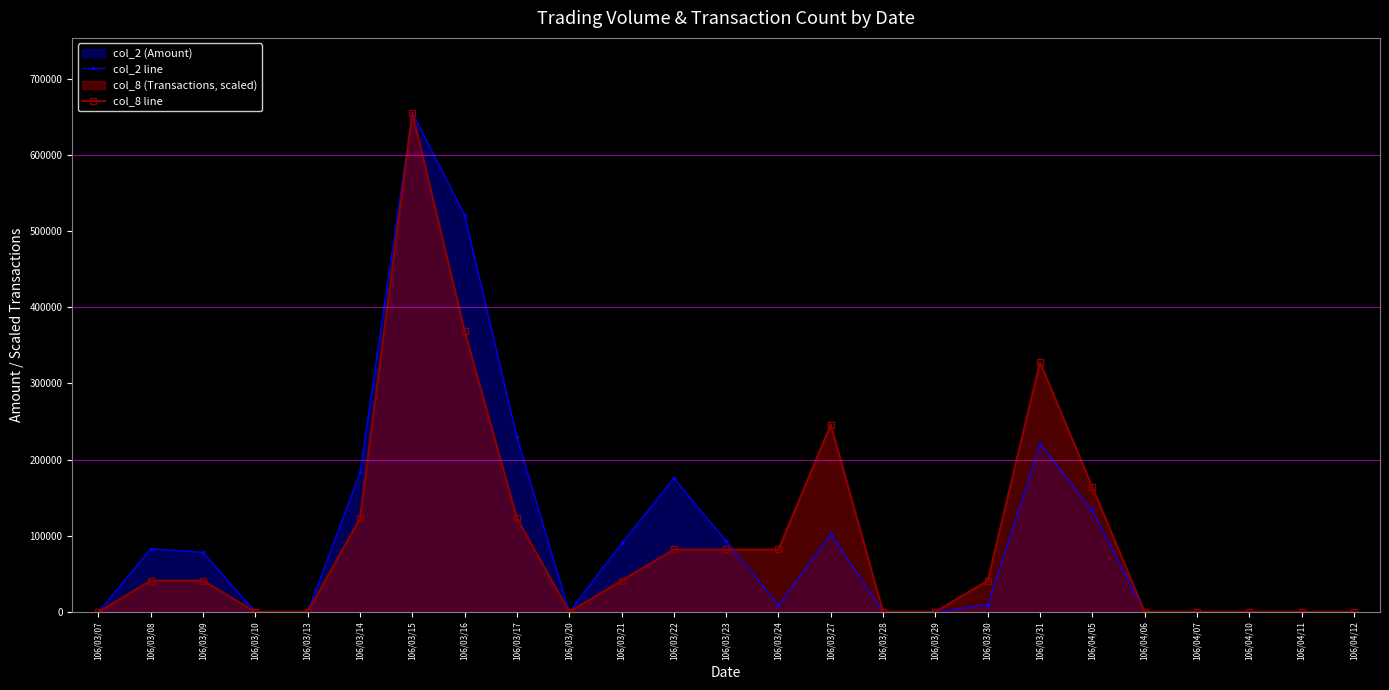

What is the difference between the maximum and second lowest values in the col_2 line series?

655340.0